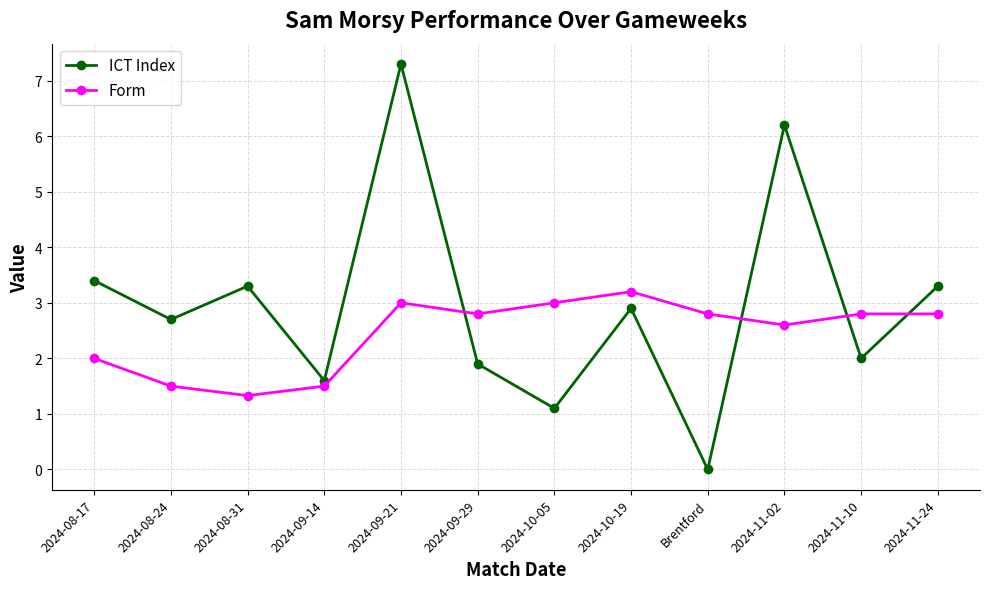

The value of Form at 2024-11-02 is 4.4. True or false?

False